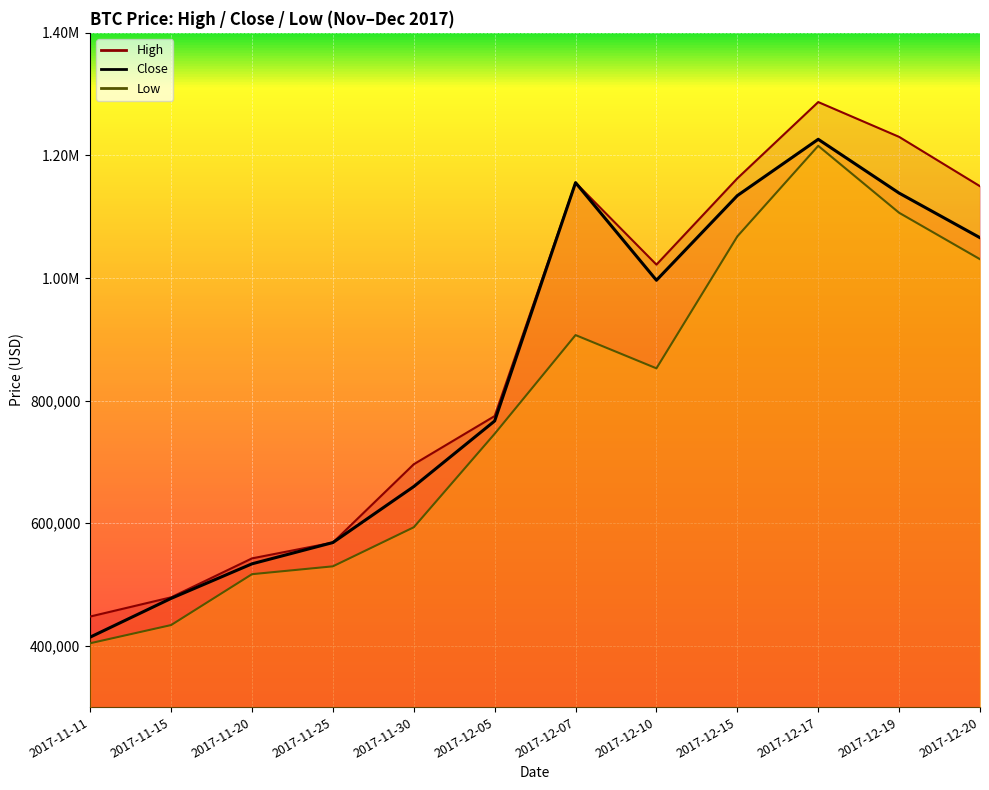

Which series changed the most between 2017-11-11 and 2017-12-17?

High